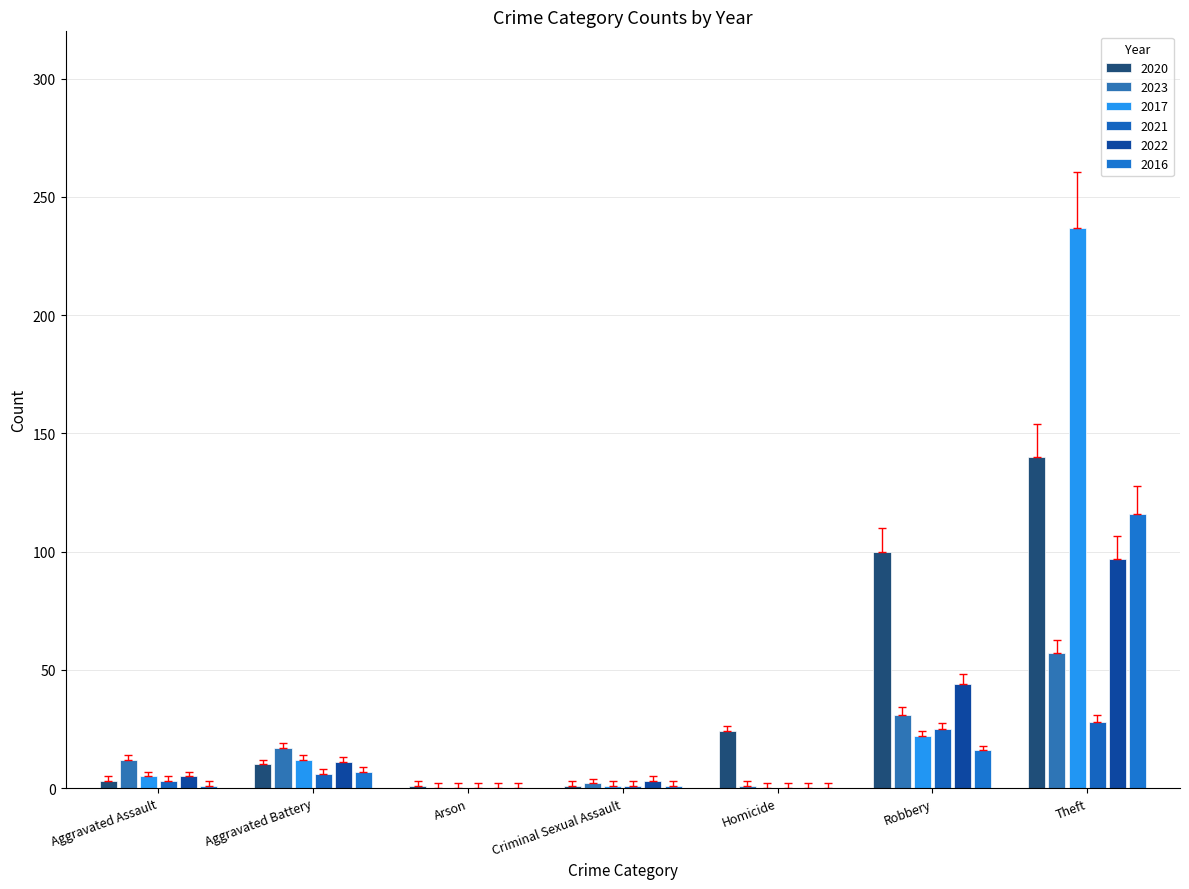

At which category is the sum across all series the highest?

Theft